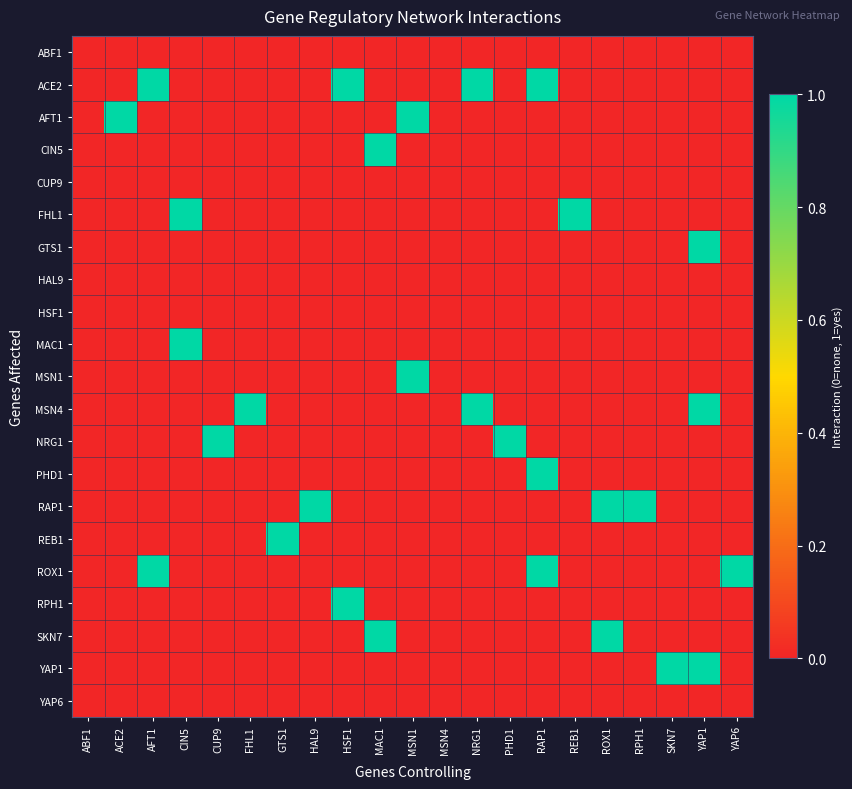

Reading left to right, extract all data points from this chart.

ABF1: ABF1=0	ACE2=0	AFT1=0	CIN5=0	CUP9=0	FHL1=0	GTS1=0	HAL9=0	HSF1=0	MAC1=0	MSN1=0	MSN4=0	NRG1=0	PHD1=0	RAP1=0	REB1=0	ROX1=0	RPH1=0	SKN7=0	YAP1=0	YAP6=0
ACE2: ABF1=0	ACE2=0	AFT1=1	CIN5=0	CUP9=0	FHL1=0	GTS1=0	HAL9=0	HSF1=1	MAC1=0	MSN1=0	MSN4=0	NRG1=1	PHD1=0	RAP1=1	REB1=0	ROX1=0	RPH1=0	SKN7=0	YAP1=0	YAP6=0
AFT1: ABF1=0	ACE2=1	AFT1=0	CIN5=0	CUP9=0	FHL1=0	GTS1=0	HAL9=0	HSF1=0	MAC1=0	MSN1=1	MSN4=0	NRG1=0	PHD1=0	RAP1=0	REB1=0	ROX1=0	RPH1=0	SKN7=0	YAP1=0	YAP6=0
CIN5: ABF1=0	ACE2=0	AFT1=0	CIN5=0	CUP9=0	FHL1=0	GTS1=0	HAL9=0	HSF1=0	MAC1=1	MSN1=0	MSN4=0	NRG1=0	PHD1=0	RAP1=0	REB1=0	ROX1=0	RPH1=0	SKN7=0	YAP1=0	YAP6=0
CUP9: ABF1=0	ACE2=0	AFT1=0	CIN5=0	CUP9=0	FHL1=0	GTS1=0	HAL9=0	HSF1=0	MAC1=0	MSN1=0	MSN4=0	NRG1=0	PHD1=0	RAP1=0	REB1=0	ROX1=0	RPH1=0	SKN7=0	YAP1=0	YAP6=0
FHL1: ABF1=0	ACE2=0	AFT1=0	CIN5=1	CUP9=0	FHL1=0	GTS1=0	HAL9=0	HSF1=0	MAC1=0	MSN1=0	MSN4=0	NRG1=0	PHD1=0	RAP1=0	REB1=1	ROX1=0	RPH1=0	SKN7=0	YAP1=0	YAP6=0
GTS1: ABF1=0	ACE2=0	AFT1=0	CIN5=0	CUP9=0	FHL1=0	GTS1=0	HAL9=0	HSF1=0	MAC1=0	MSN1=0	MSN4=0	NRG1=0	PHD1=0	RAP1=0	REB1=0	ROX1=0	RPH1=0	SKN7=0	YAP1=1	YAP6=0
HAL9: ABF1=0	ACE2=0	AFT1=0	CIN5=0	CUP9=0	FHL1=0	GTS1=0	HAL9=0	HSF1=0	MAC1=0	MSN1=0	MSN4=0	NRG1=0	PHD1=0	RAP1=0	REB1=0	ROX1=0	RPH1=0	SKN7=0	YAP1=0	YAP6=0
HSF1: ABF1=0	ACE2=0	AFT1=0	CIN5=0	CUP9=0	FHL1=0	GTS1=0	HAL9=0	HSF1=0	MAC1=0	MSN1=0	MSN4=0	NRG1=0	PHD1=0	RAP1=0	REB1=0	ROX1=0	RPH1=0	SKN7=0	YAP1=0	YAP6=0
MAC1: ABF1=0	ACE2=0	AFT1=0	CIN5=1	CUP9=0	FHL1=0	GTS1=0	HAL9=0	HSF1=0	MAC1=0	MSN1=0	MSN4=0	NRG1=0	PHD1=0	RAP1=0	REB1=0	ROX1=0	RPH1=0	SKN7=0	YAP1=0	YAP6=0
MSN1: ABF1=0	ACE2=0	AFT1=0	CIN5=0	CUP9=0	FHL1=0	GTS1=0	HAL9=0	HSF1=0	MAC1=0	MSN1=1	MSN4=0	NRG1=0	PHD1=0	RAP1=0	REB1=0	ROX1=0	RPH1=0	SKN7=0	YAP1=0	YAP6=0
MSN4: ABF1=0	ACE2=0	AFT1=0	CIN5=0	CUP9=0	FHL1=1	GTS1=0	HAL9=0	HSF1=0	MAC1=0	MSN1=0	MSN4=0	NRG1=1	PHD1=0	RAP1=0	REB1=0	ROX1=0	RPH1=0	SKN7=0	YAP1=1	YAP6=0
NRG1: ABF1=0	ACE2=0	AFT1=0	CIN5=0	CUP9=1	FHL1=0	GTS1=0	HAL9=0	HSF1=0	MAC1=0	MSN1=0	MSN4=0	NRG1=0	PHD1=1	RAP1=0	REB1=0	ROX1=0	RPH1=0	SKN7=0	YAP1=0	YAP6=0
PHD1: ABF1=0	ACE2=0	AFT1=0	CIN5=0	CUP9=0	FHL1=0	GTS1=0	HAL9=0	HSF1=0	MAC1=0	MSN1=0	MSN4=0	NRG1=0	PHD1=0	RAP1=1	REB1=0	ROX1=0	RPH1=0	SKN7=0	YAP1=0	YAP6=0
RAP1: ABF1=0	ACE2=0	AFT1=0	CIN5=0	CUP9=0	FHL1=0	GTS1=0	HAL9=1	HSF1=0	MAC1=0	MSN1=0	MSN4=0	NRG1=0	PHD1=0	RAP1=0	REB1=0	ROX1=1	RPH1=1	SKN7=0	YAP1=0	YAP6=0
REB1: ABF1=0	ACE2=0	AFT1=0	CIN5=0	CUP9=0	FHL1=0	GTS1=1	HAL9=0	HSF1=0	MAC1=0	MSN1=0	MSN4=0	NRG1=0	PHD1=0	RAP1=0	REB1=0	ROX1=0	RPH1=0	SKN7=0	YAP1=0	YAP6=0
ROX1: ABF1=0	ACE2=0	AFT1=1	CIN5=0	CUP9=0	FHL1=0	GTS1=0	HAL9=0	HSF1=0	MAC1=0	MSN1=0	MSN4=0	NRG1=0	PHD1=0	RAP1=1	REB1=0	ROX1=0	RPH1=0	SKN7=0	YAP1=0	YAP6=1
RPH1: ABF1=0	ACE2=0	AFT1=0	CIN5=0	CUP9=0	FHL1=0	GTS1=0	HAL9=0	HSF1=1	MAC1=0	MSN1=0	MSN4=0	NRG1=0	PHD1=0	RAP1=0	REB1=0	ROX1=0	RPH1=0	SKN7=0	YAP1=0	YAP6=0
SKN7: ABF1=0	ACE2=0	AFT1=0	CIN5=0	CUP9=0	FHL1=0	GTS1=0	HAL9=0	HSF1=0	MAC1=1	MSN1=0	MSN4=0	NRG1=0	PHD1=0	RAP1=0	REB1=0	ROX1=1	RPH1=0	SKN7=0	YAP1=0	YAP6=0
YAP1: ABF1=0	ACE2=0	AFT1=0	CIN5=0	CUP9=0	FHL1=0	GTS1=0	HAL9=0	HSF1=0	MAC1=0	MSN1=0	MSN4=0	NRG1=0	PHD1=0	RAP1=0	REB1=0	ROX1=0	RPH1=0	SKN7=1	YAP1=1	YAP6=0
YAP6: ABF1=0	ACE2=0	AFT1=0	CIN5=0	CUP9=0	FHL1=0	GTS1=0	HAL9=0	HSF1=0	MAC1=0	MSN1=0	MSN4=0	NRG1=0	PHD1=0	RAP1=0	REB1=0	ROX1=0	RPH1=0	SKN7=0	YAP1=0	YAP6=0